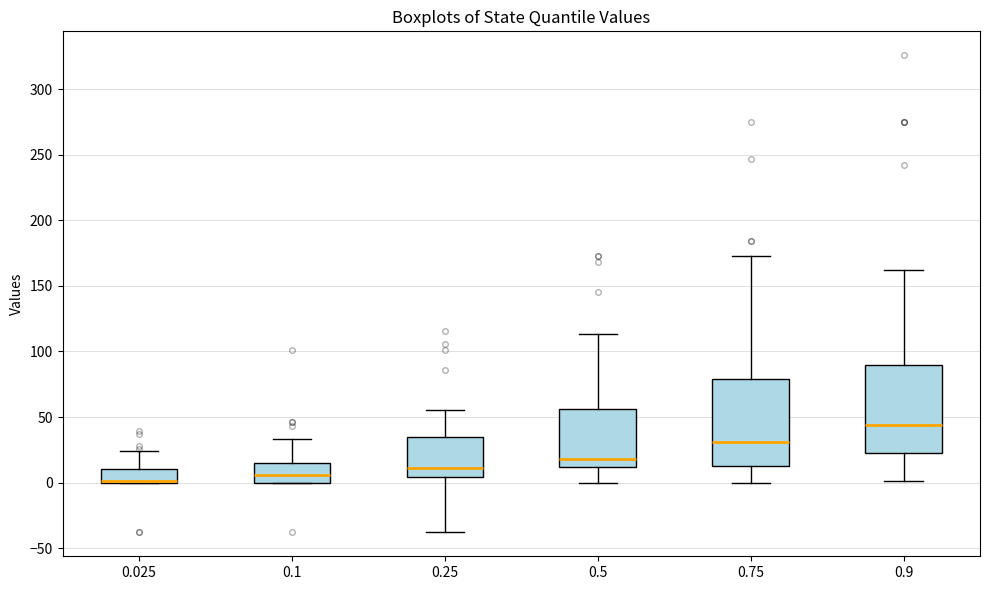

Where does the upper whisker of the box at x = 0.025 end on the y-axis? The values are not printed on the chart, so give them approximately, as read against the axis.

25